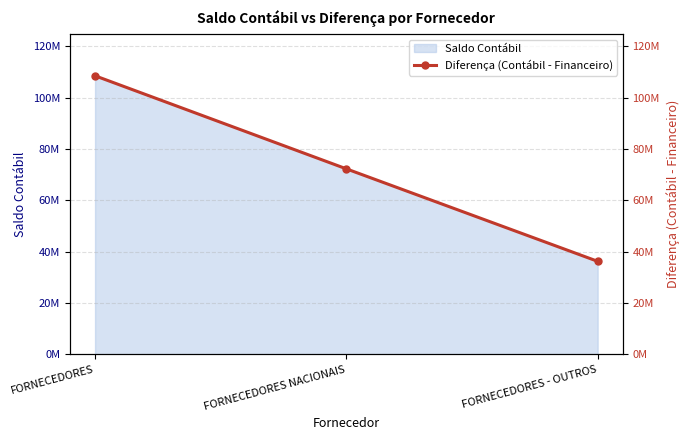

List the labels in order of value, smallest first.

FORNECEDORES - OUTROS, FORNECEDORES NACIONAIS, FORNECEDORES